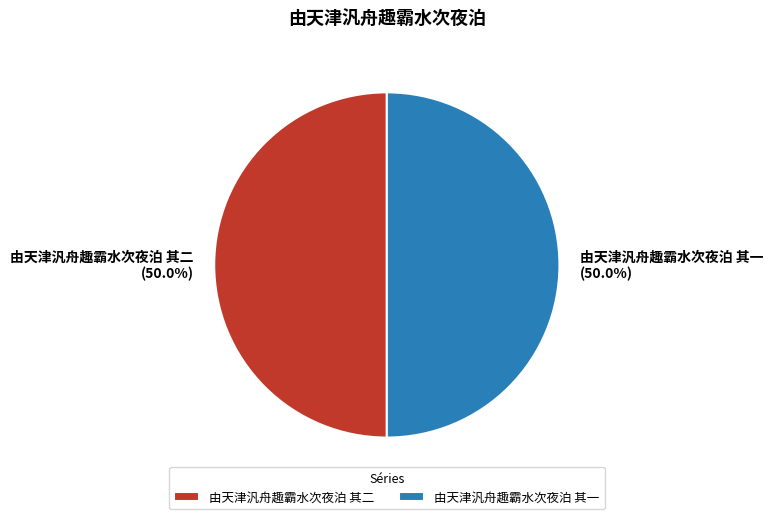

What percentage is the 由天津汎舟趣霸水次夜泊 其二 slice, to the nearest percent?

50%